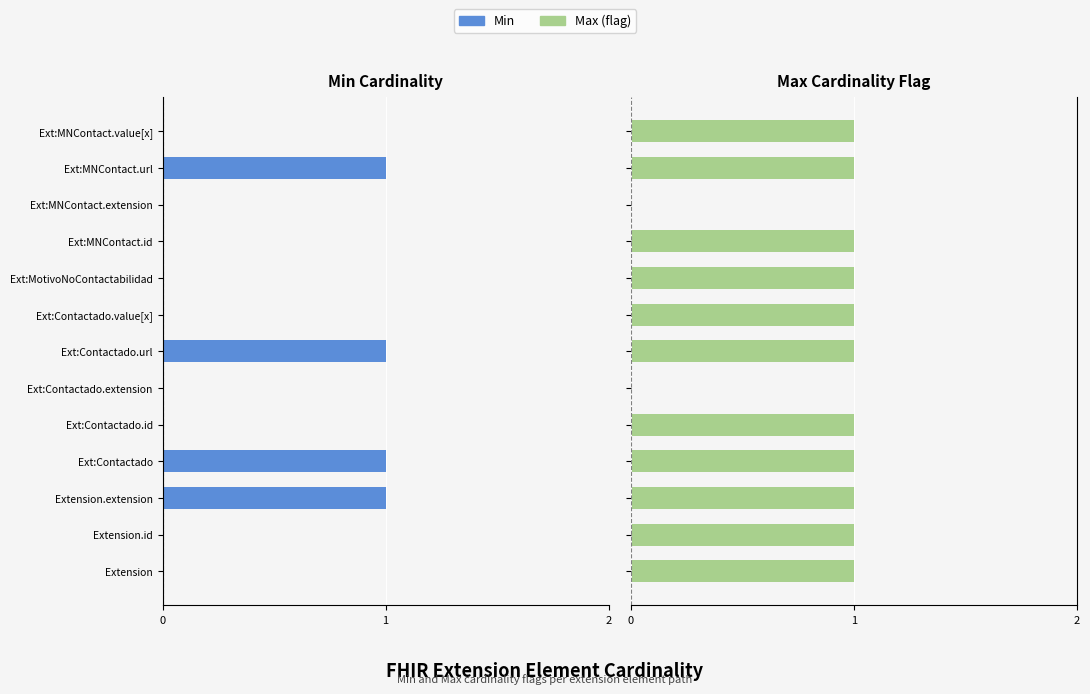

List the labels in order of Min value, smallest first.

Extension.extension, Ext:Contactado, Ext:Contactado.url, Ext:MNContact.url, Extension, Extension.id, Ext:Contactado.id, Ext:Contactado.extension, Ext:Contactado.value[x], Ext:MotivoNoContactabilidad, Ext:MNContact.id, Ext:MNContact.extension, Ext:MNContact.value[x]